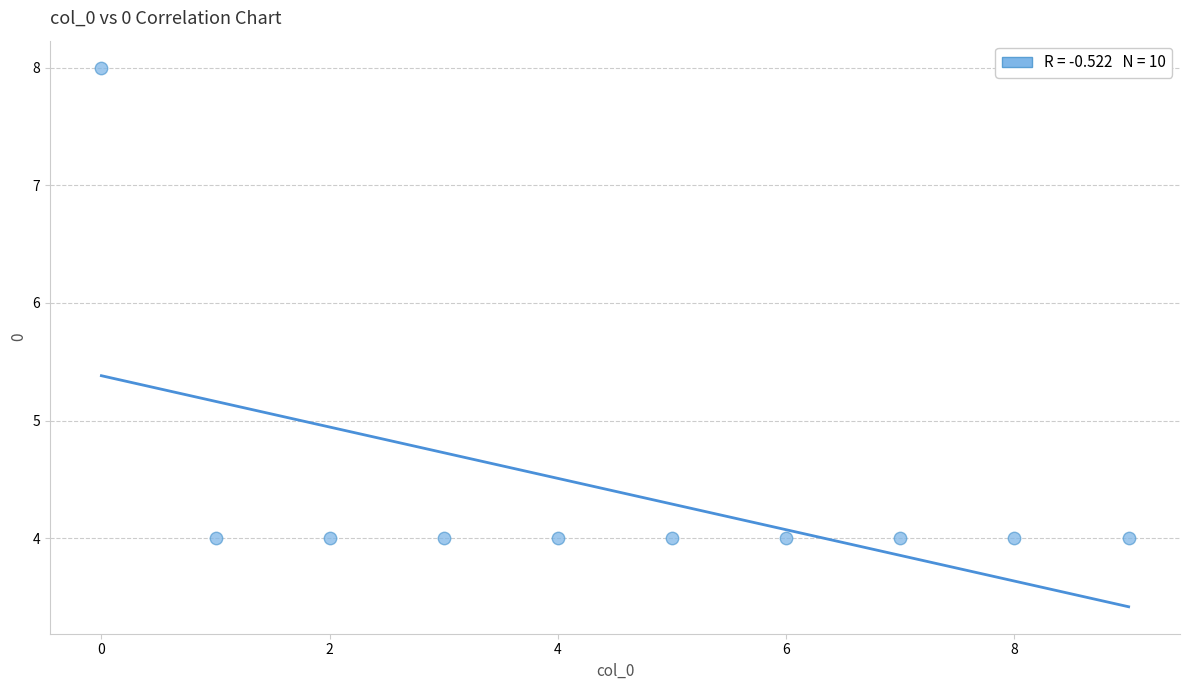

What is the average Y value?

4